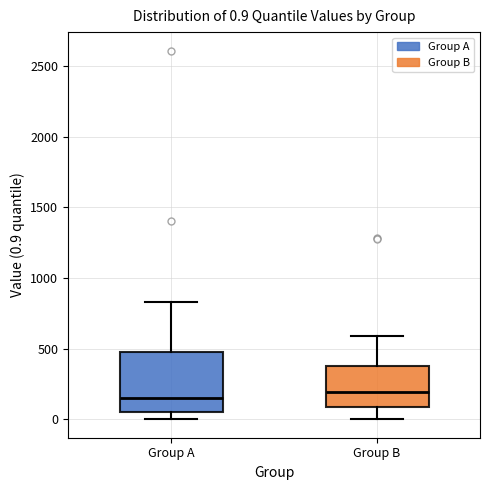

Comparing the boxes themselves (not the whiskers), which one is the tallest?

Group A